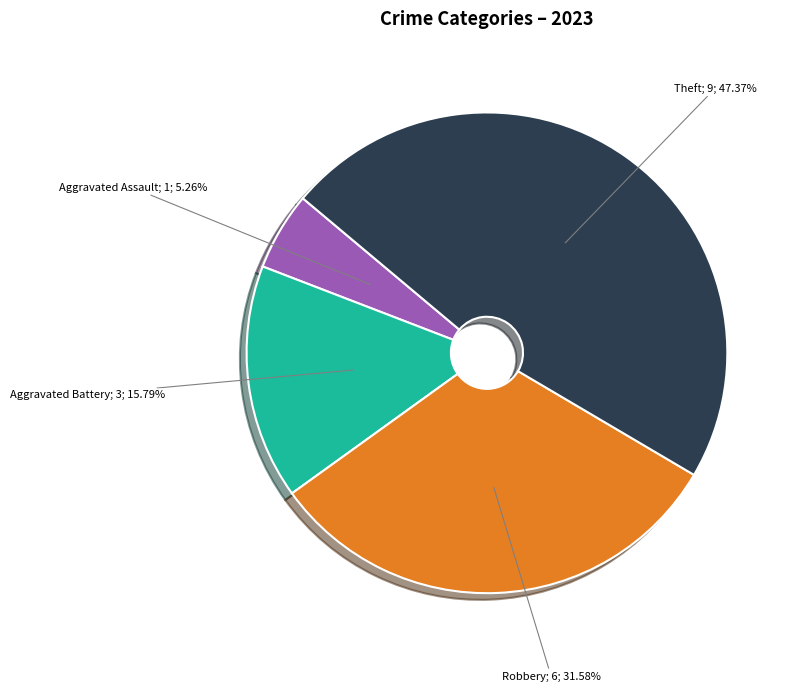

To the nearest percent, what is the average slice percentage?

25%